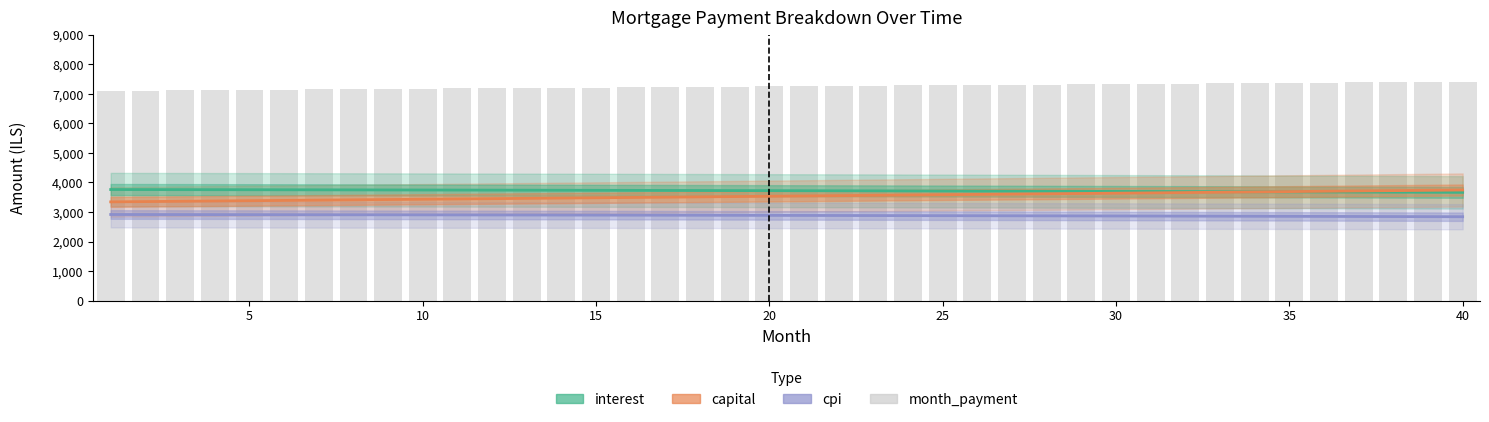

How many values in the month_payment series are below 7264?

20